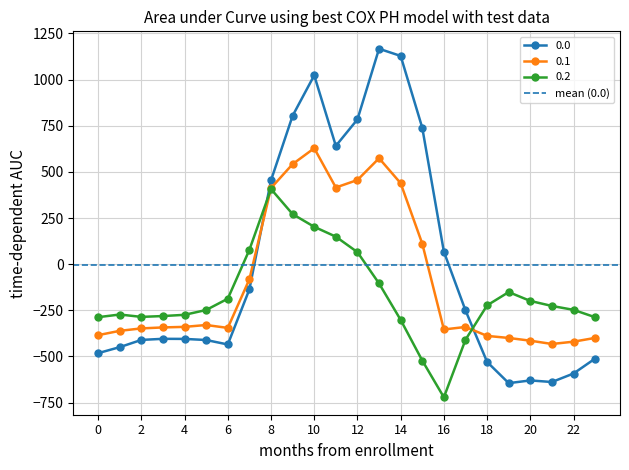

Does the chart have visible grid lines?

Yes